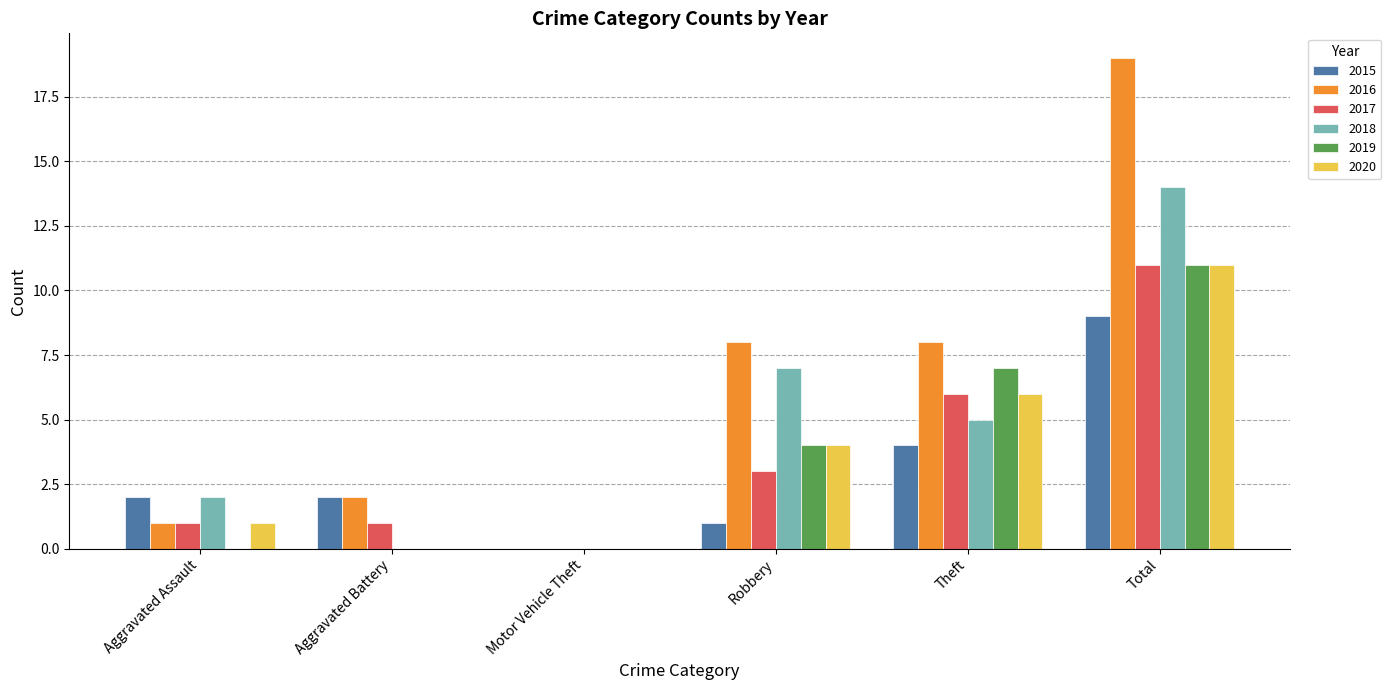

What is the sum of the 2015 values at Robbery and Aggravated Battery?

3